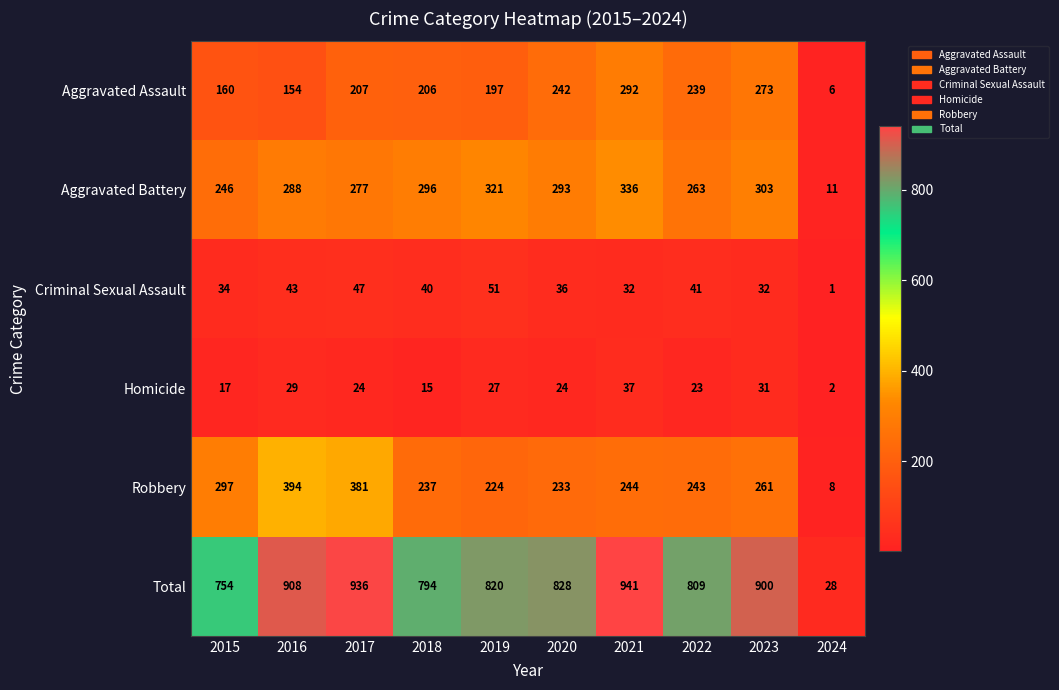

Where does the Total series first go above 828?

2016